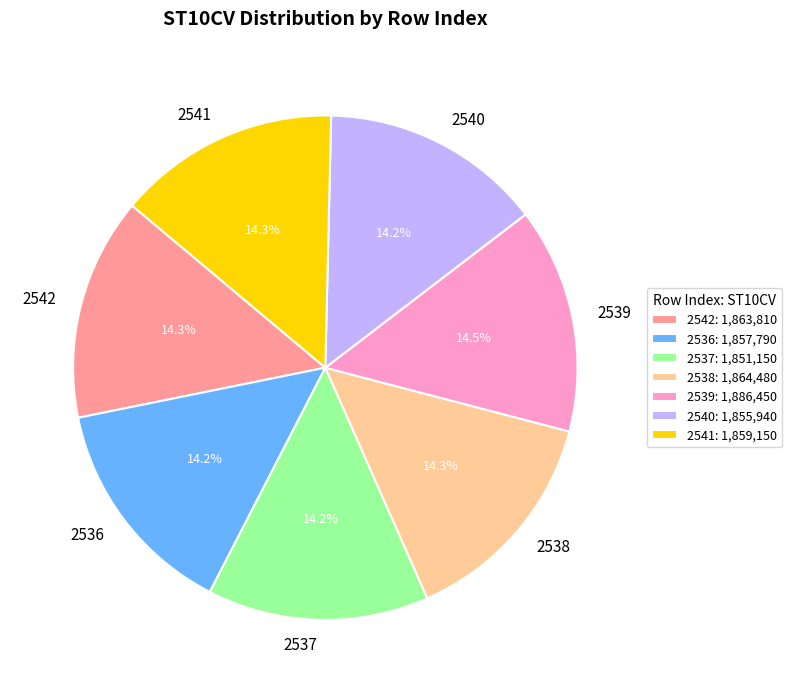

Approximately how many times larger is the value at 2536 compared to 2537?

1.0